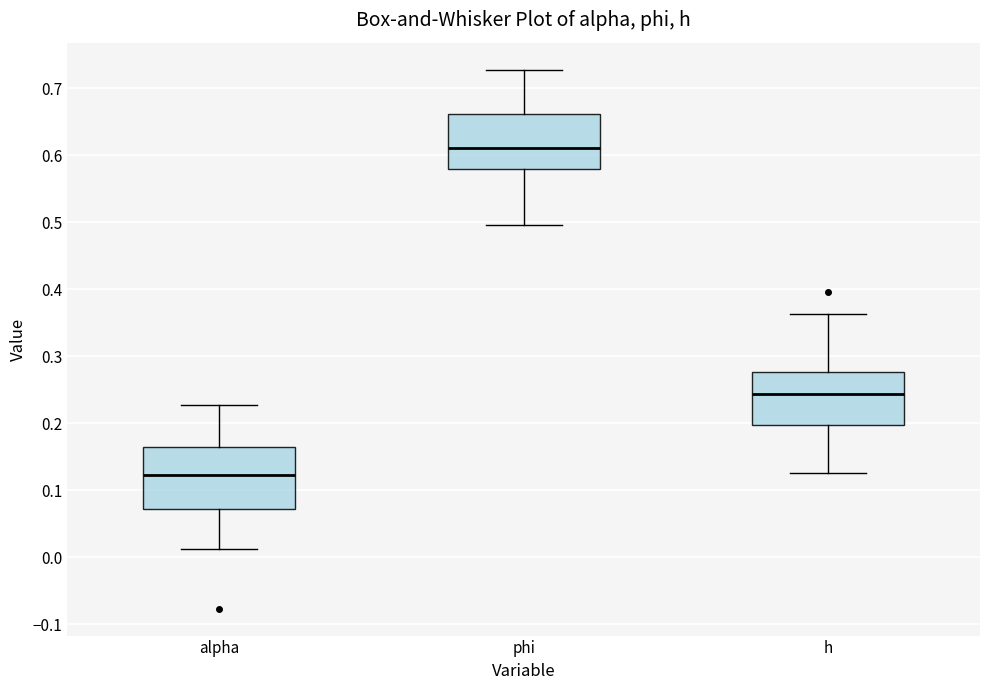

Reading left to right, transcribe this box plot: for each box, give where its median line is, the range the box spans, and where its two whiskers end, as read against the y-axis. The values are not printed on the chart, so give them approximately, as read against the axis.

alpha: median 0.12, box 0.07 to 0.17, whiskers 0.01 to 0.23
phi: median 0.61, box 0.58 to 0.66, whiskers 0.50 to 0.73
h: median 0.24, box 0.20 to 0.28, whiskers 0.13 to 0.36